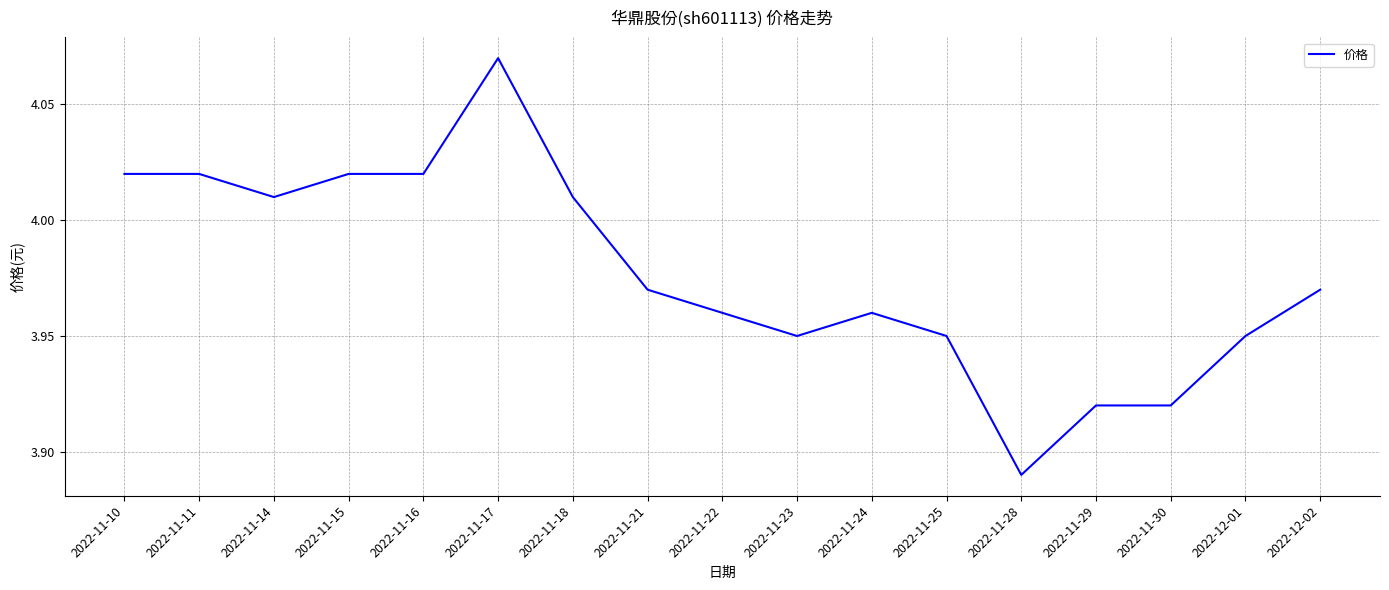

The chart shows a value of 2.1 at 2022-11-10. True or false?

False